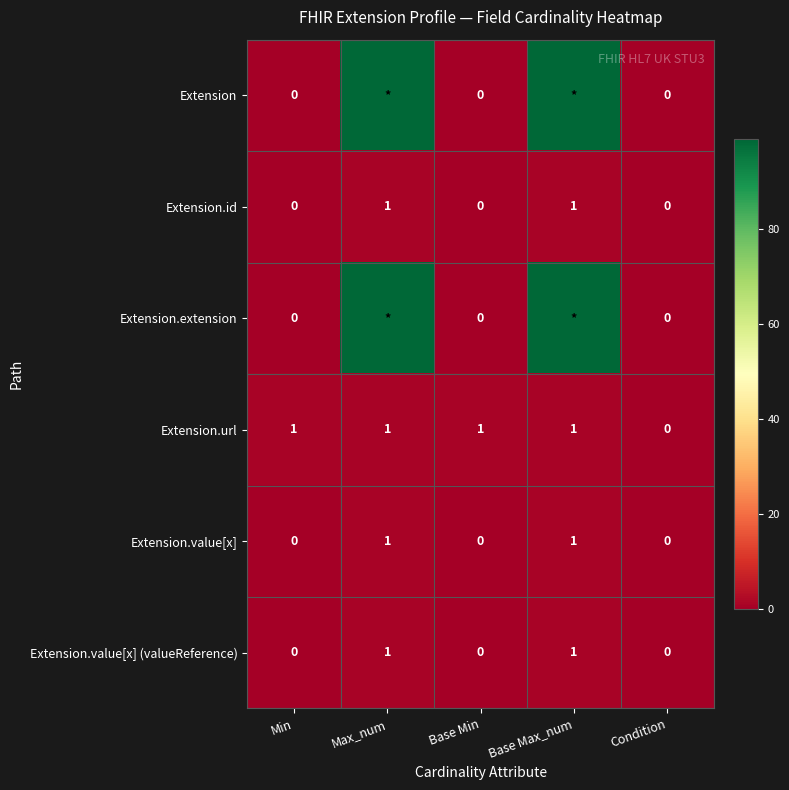

The value of Extension.value[x] (valueReference) at Base Min is 0. True or false?

True